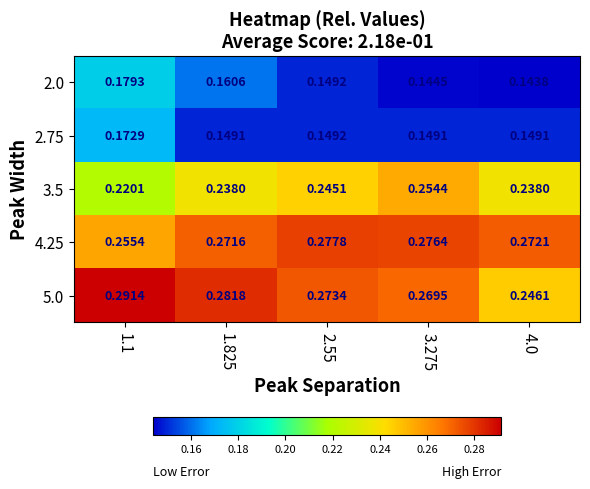

Count the number of categories in the chart.

5